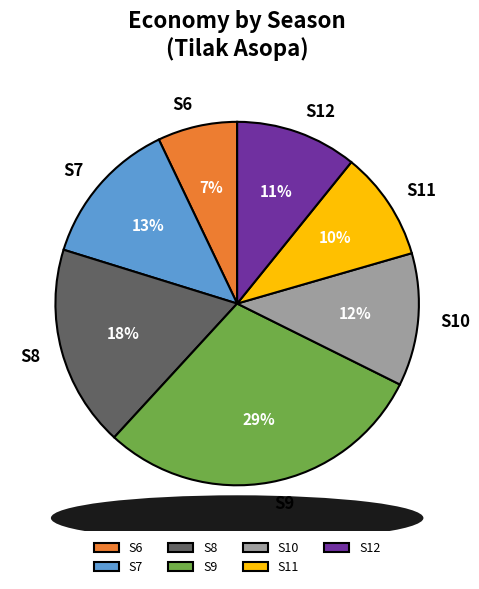

Which slice is the smallest?

S6